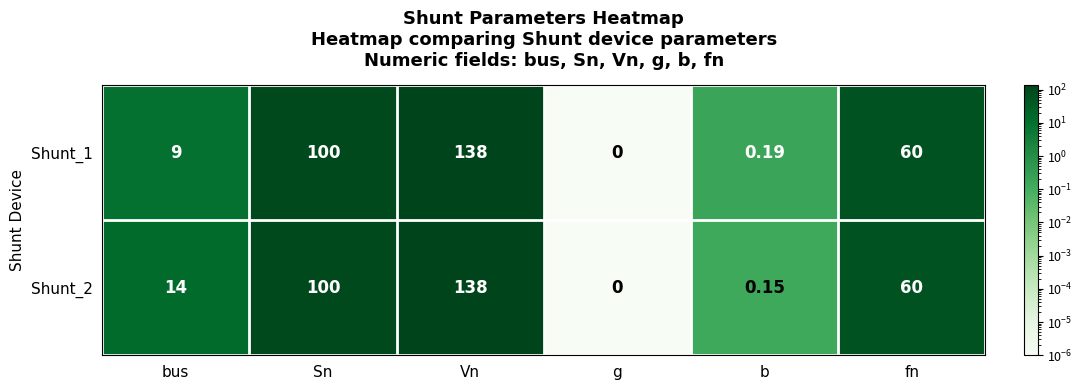

List the labels in order of Shunt_1 value, largest first.

Vn, Sn, fn, bus, b, g